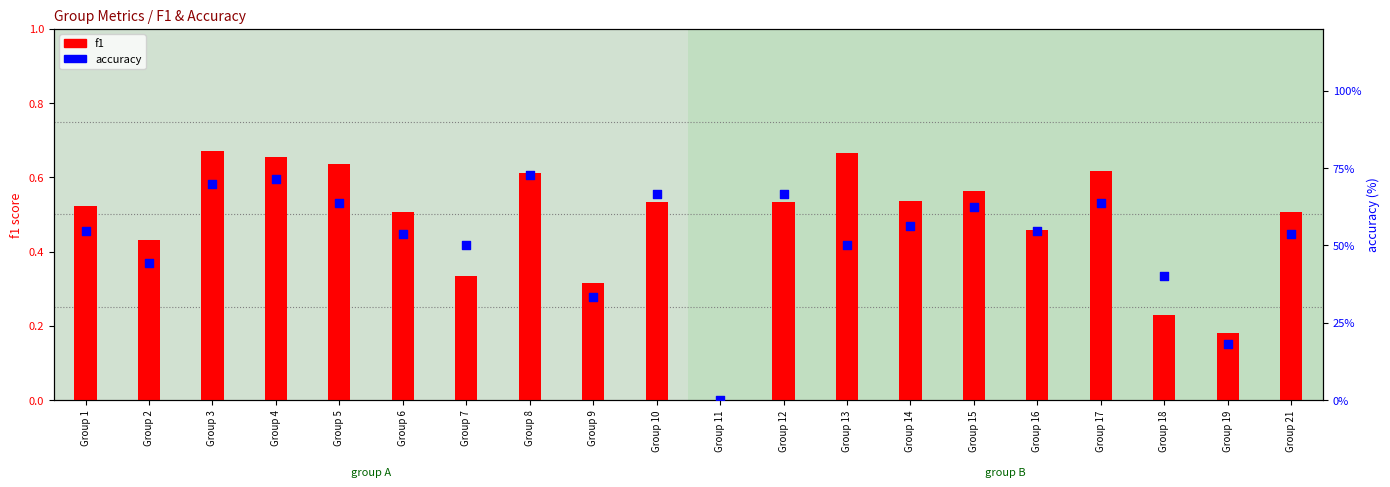

What are all the series names shown in the legend?

f1, accuracy